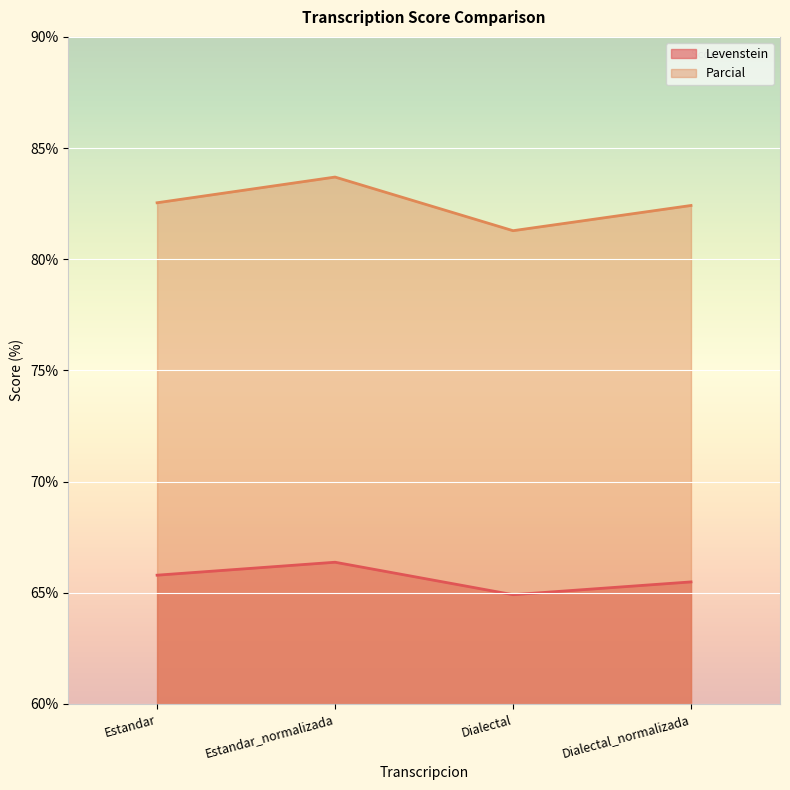

Which label corresponds to the largest value in the chart?

Estandar_normalizada